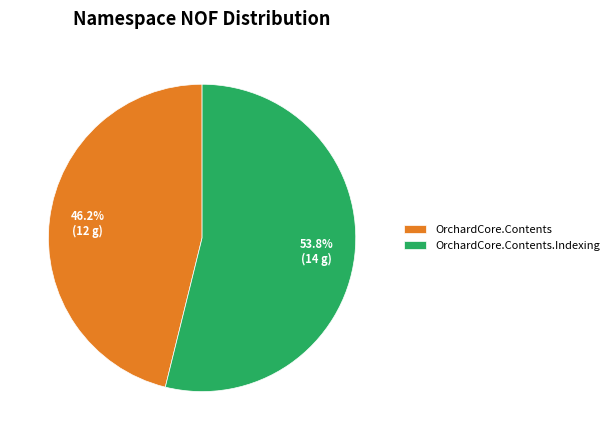

To the nearest percent, what is the average slice percentage?

50%